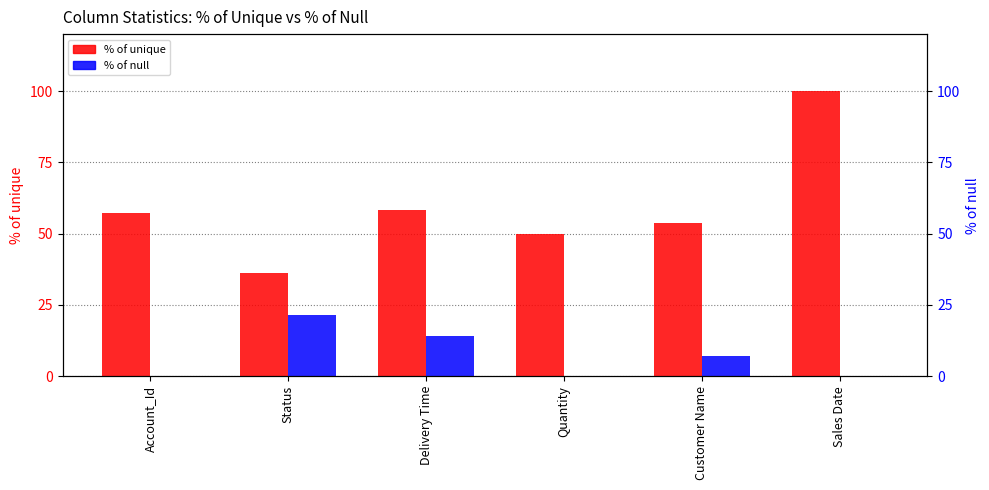

Reading left to right, transcribe all the data shown in this chart.

% of unique: 57.1	36.4	58.3	50.0	53.9	100.0
% of null: 0.0	21.4	14.3	0.0	7.1	0.0